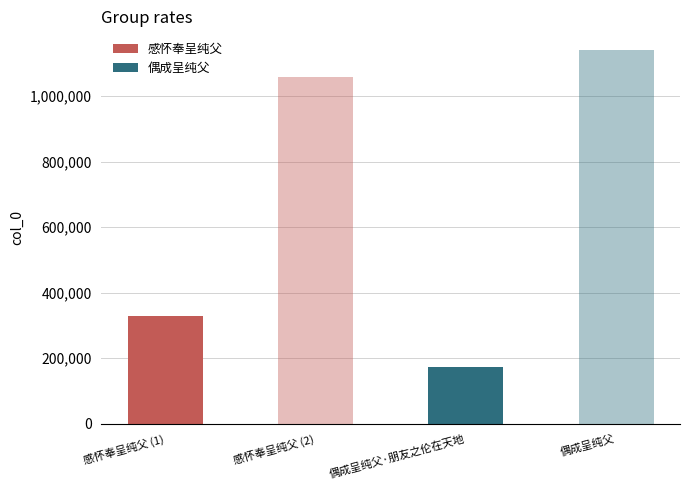

Between 偶成呈纯父·朋友之伦在天地 and 偶成呈纯父, which is larger?

偶成呈纯父